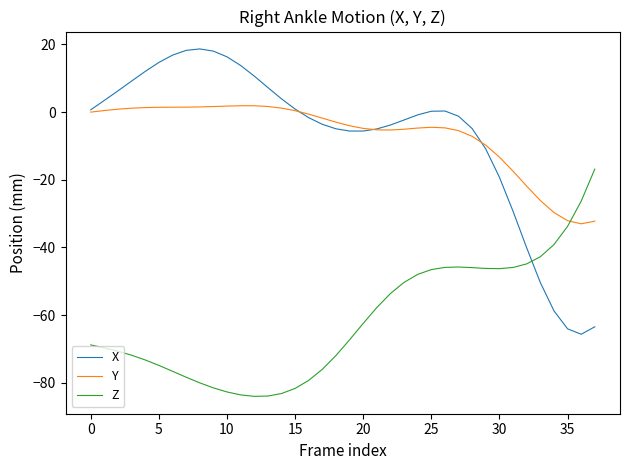

What is the lowest value of the X series?

-65.7